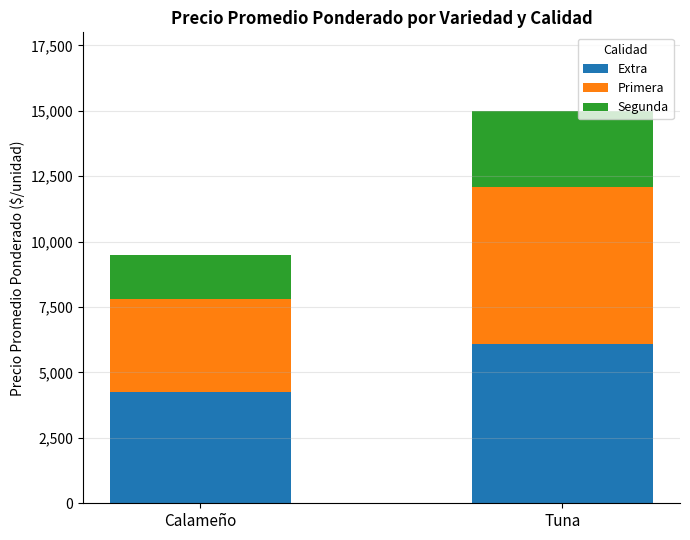

How many data points does each series have?

2